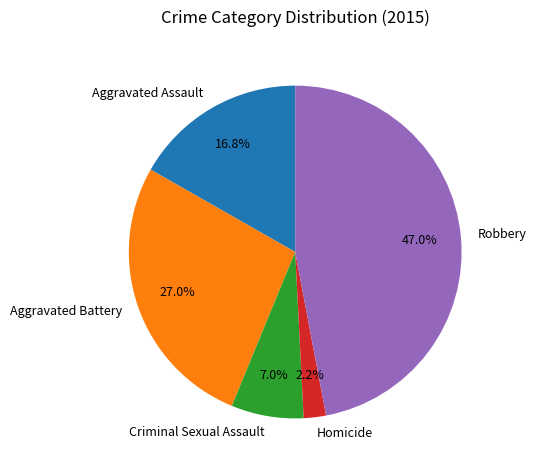

Do Aggravated Assault and Aggravated Battery together represent more than half of the pie?

No